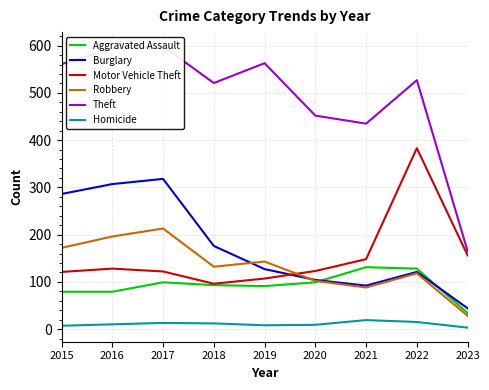

How many interior local peaks does the Motor Vehicle Theft series have?

2